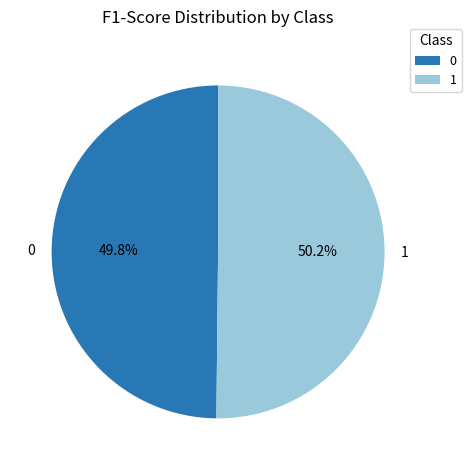

The 0 slice represents 58% of the pie. True or false?

False